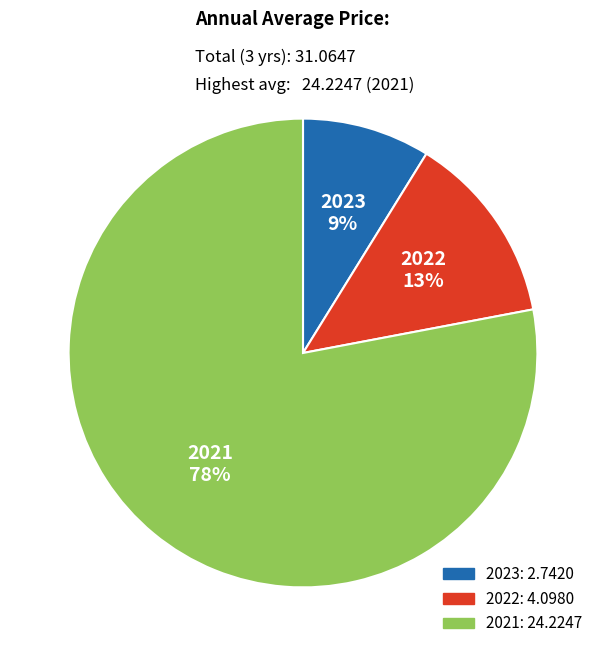

To the nearest percent, what is the combined percentage of 2023 and 2022?

22%